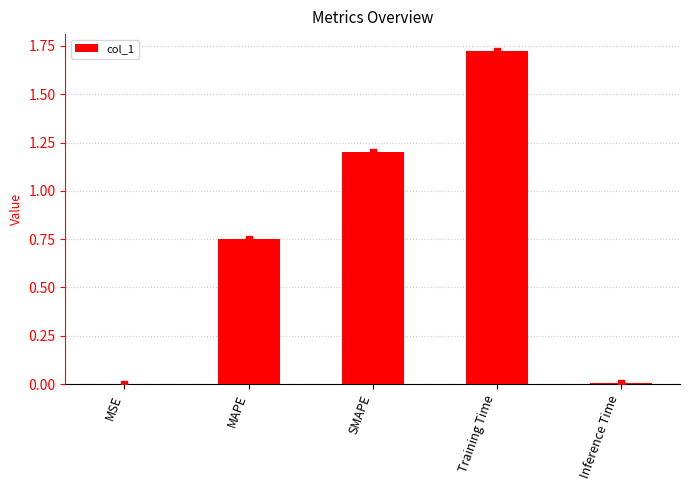

Are the bars horizontal?

No